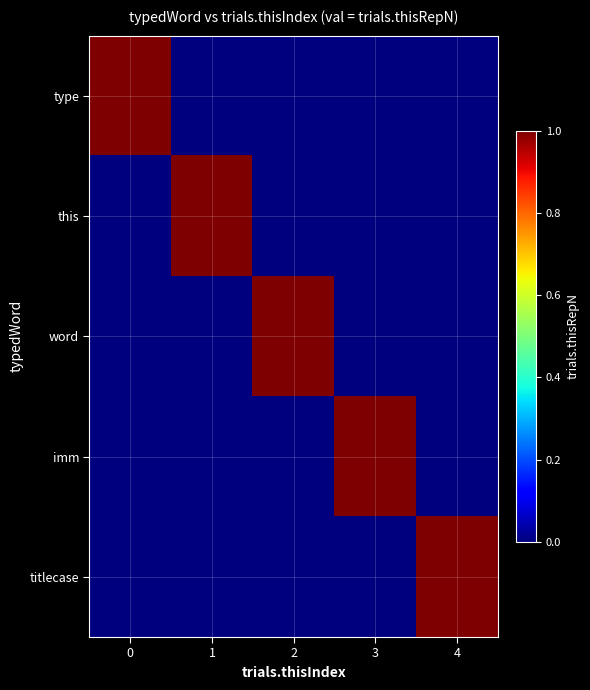

List the series in order of their peak value, lowest first.

type, this, word, imm, titlecase